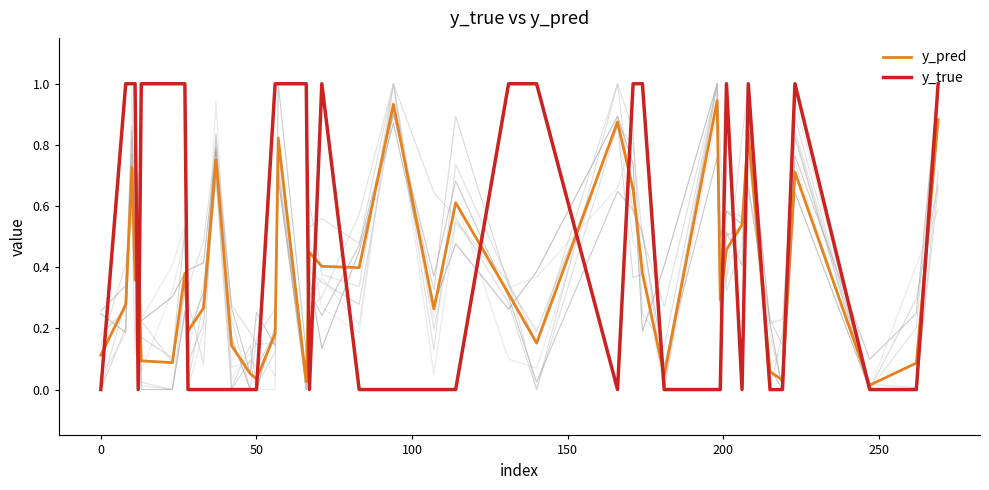

After their last crossing, which series has the higher values: y_true or y_pred?

y_true